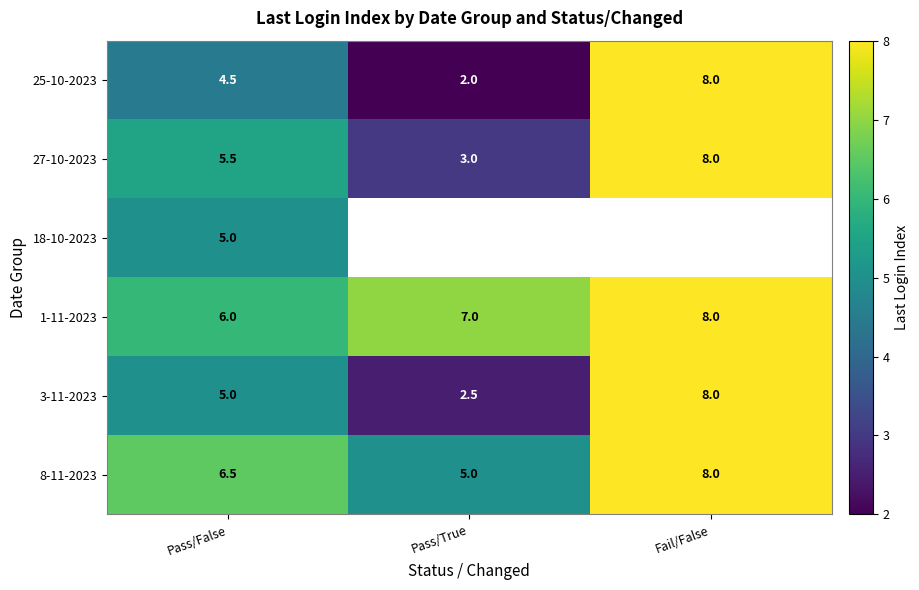

What is the smallest value displayed?

2.0